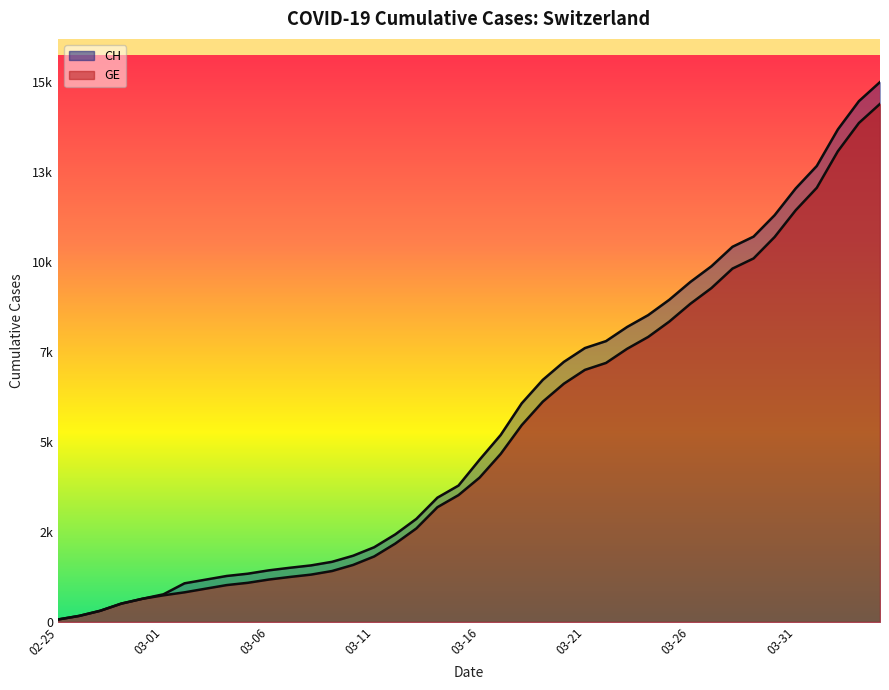

What is the difference between the maximum and minimum values in the CH series?

15815